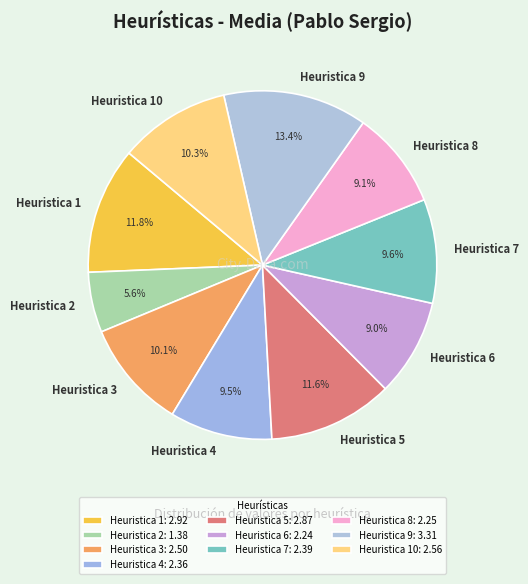

To the nearest percent, what is the combined percentage of Heuristica 3 and Heuristica 1?

22%